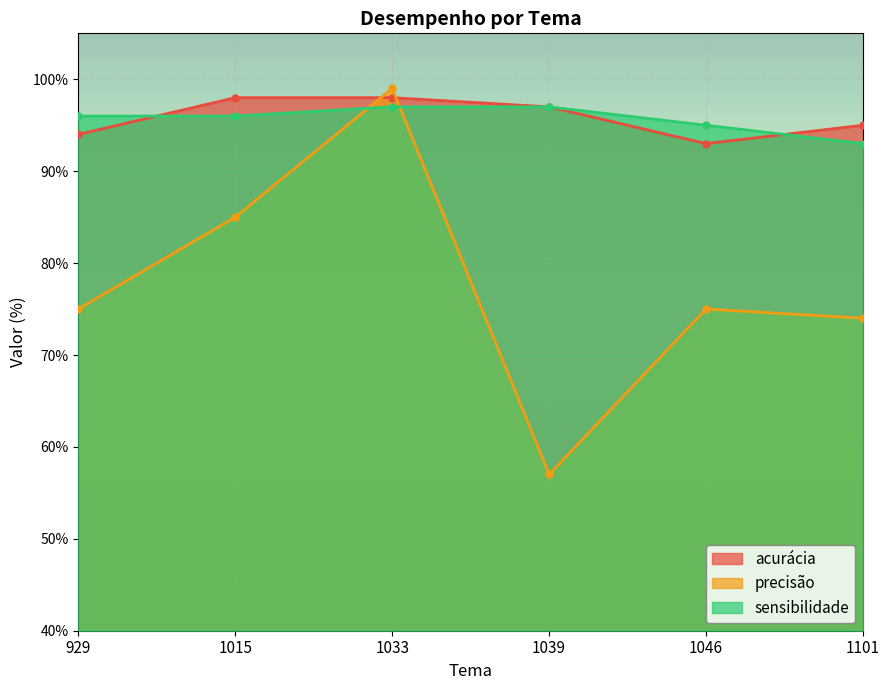

What is the difference between the maximum and minimum values in the precisão series?

42